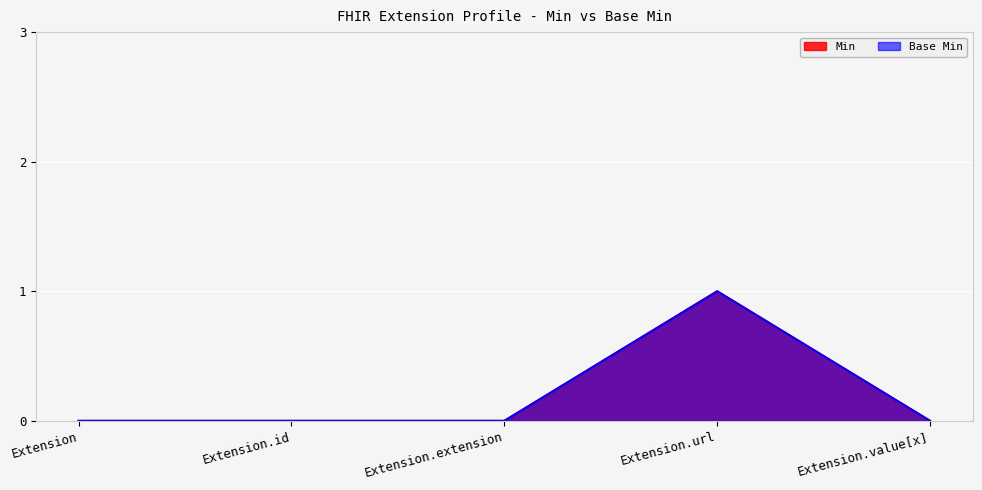

How many lines are shown in the chart?

2